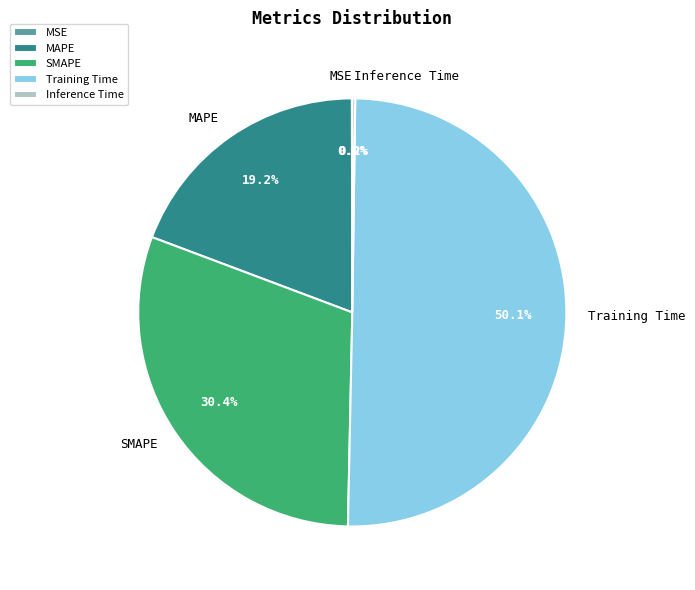

Which category has the biggest portion of the pie?

Training Time